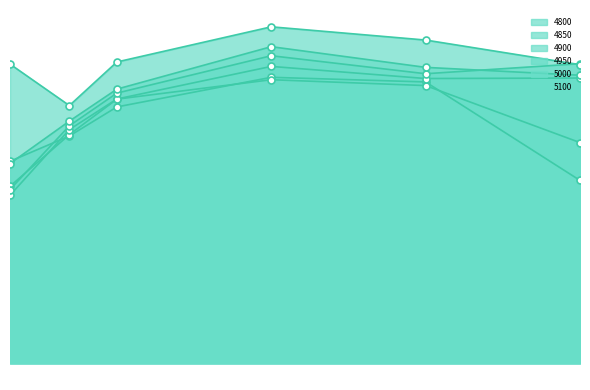

What is the value of the 4950 point at the 5th from the left?

0.3